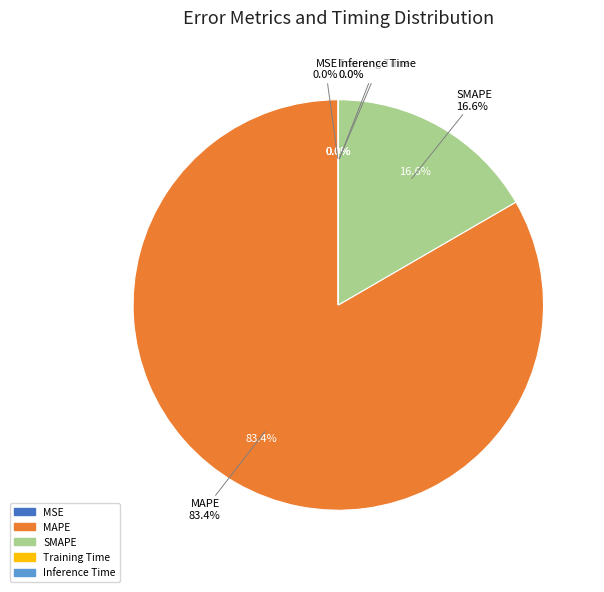

What is the total percentage of MAPE and Training Time?

83.4%